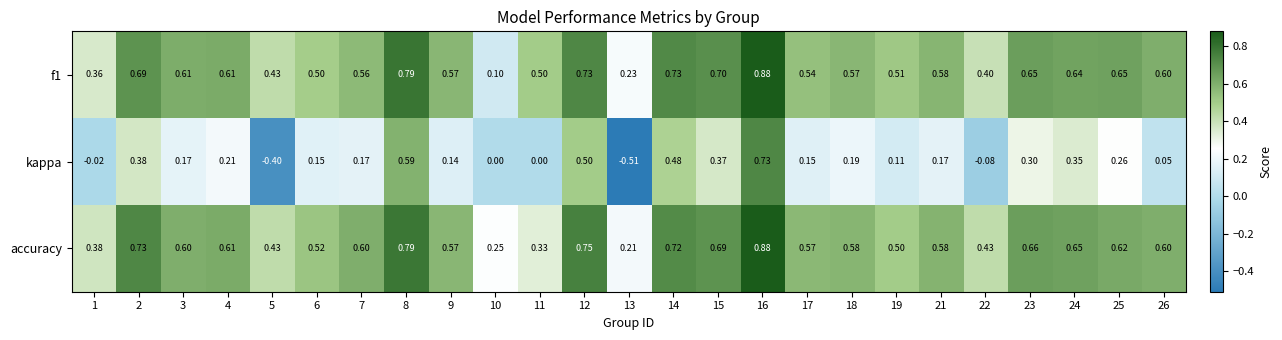

At how many categories does at least one series exceed 0?

25